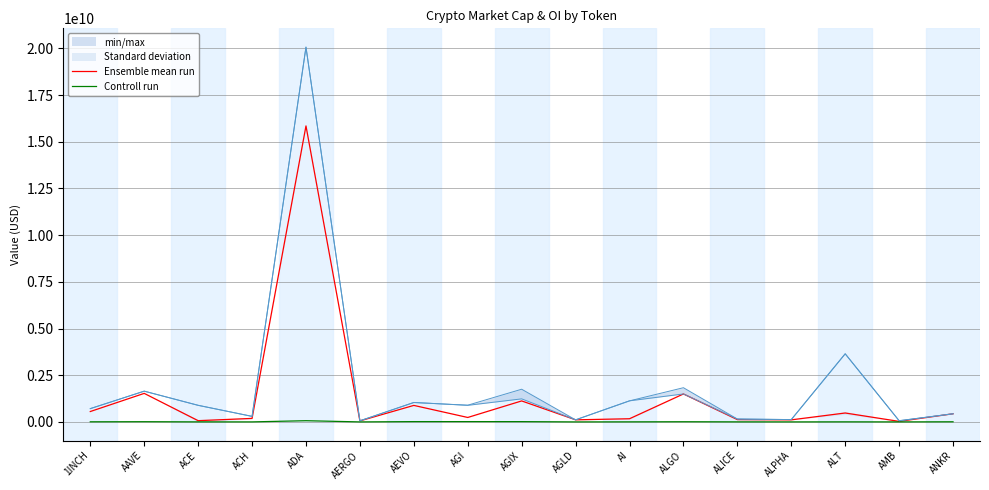

Where does the Ensemble mean run series first go above 238812760?

1INCH